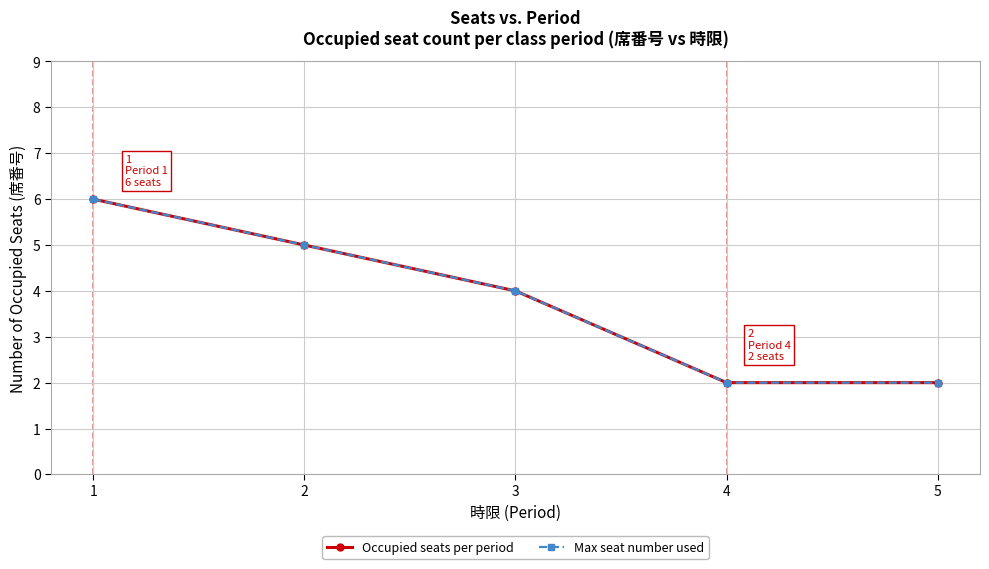

What is the difference between the maximum and minimum values in the Max seat number used series?

4